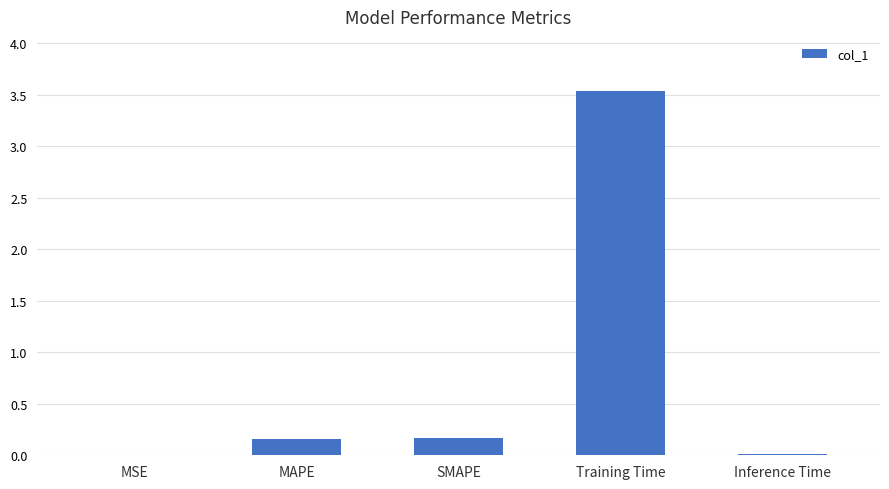

Are the bars horizontal?

No